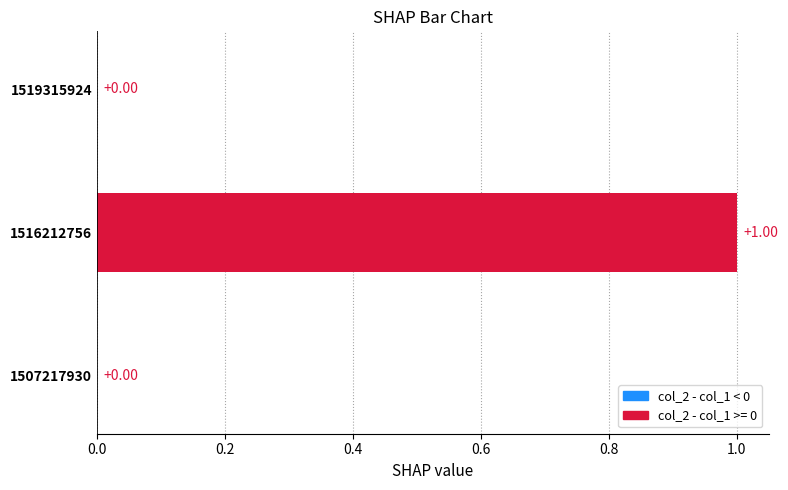

What is the change in value from 1507217930 to 1516212756?

+1